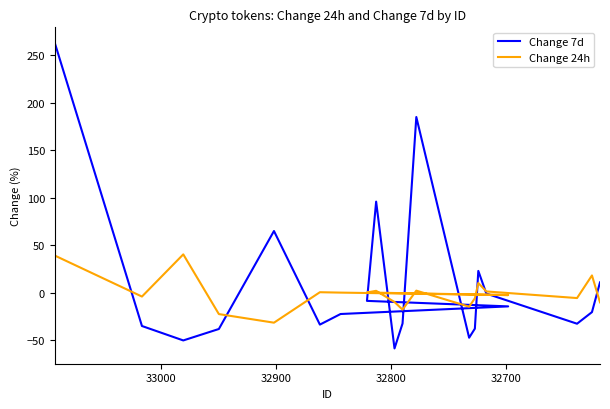

At how many categories does at least one series exceed 30?

5